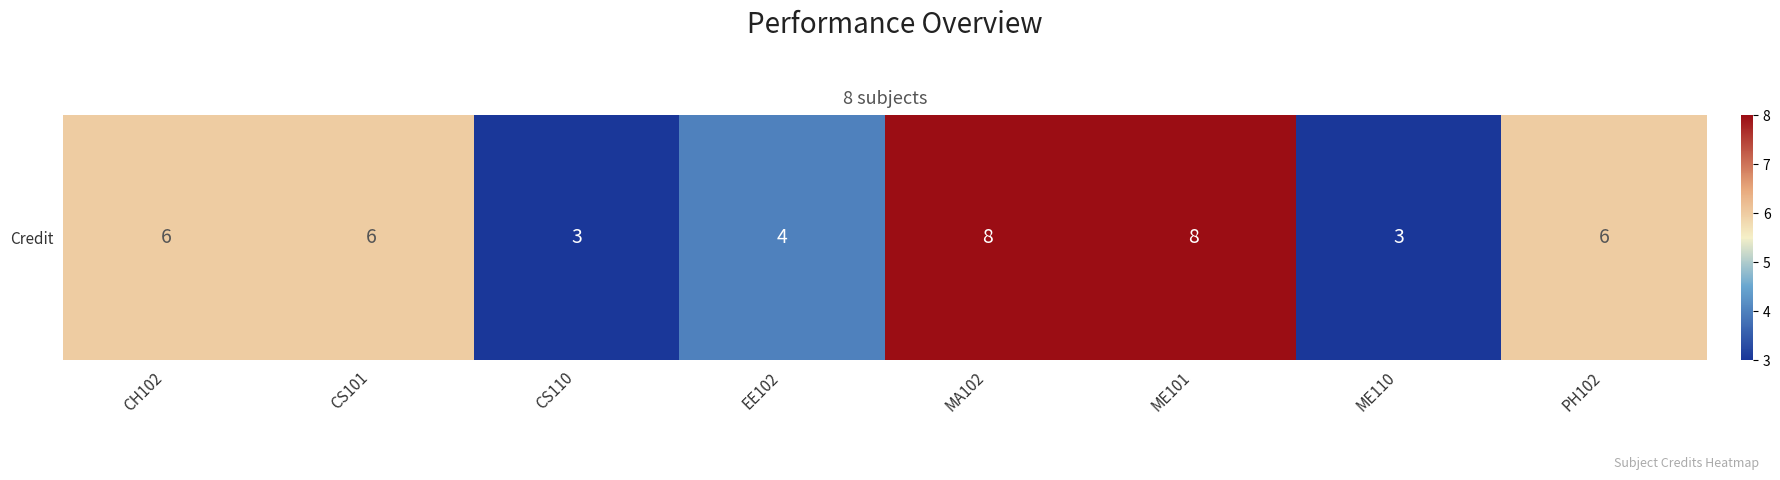

Approximately how many times larger is the value at MA102 compared to ME101?

1.0